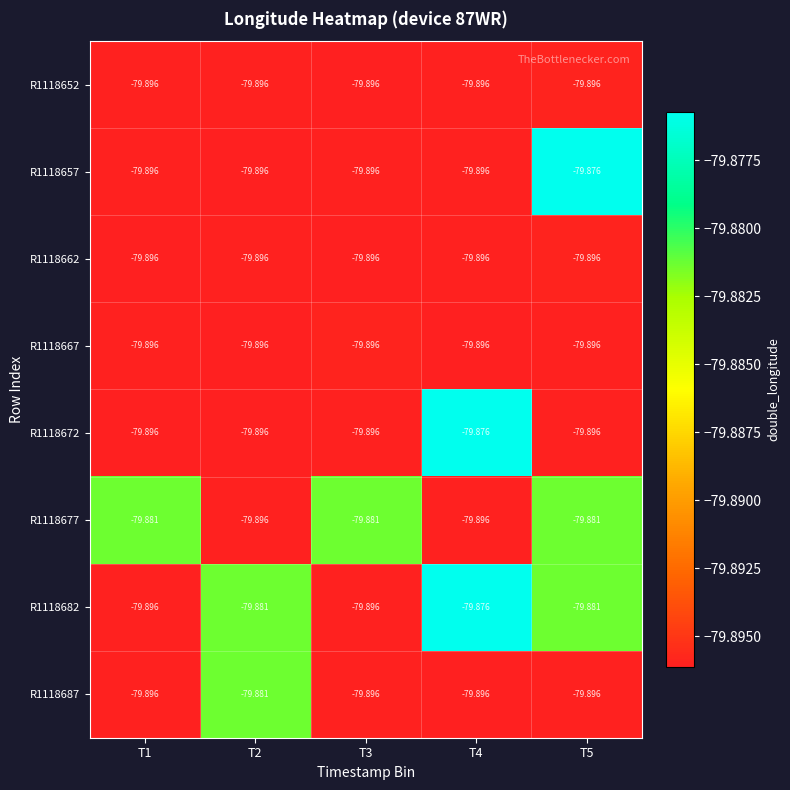

List the series in order of their peak value, highest first.

R1118657, R1118672, R1118682, R1118677, R1118687, R1118652, R1118662, R1118667